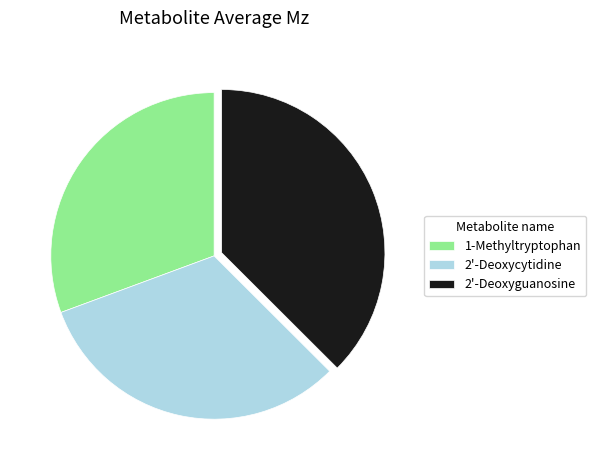

Does 1-Methyltryptophan represent more than half of the total?

No